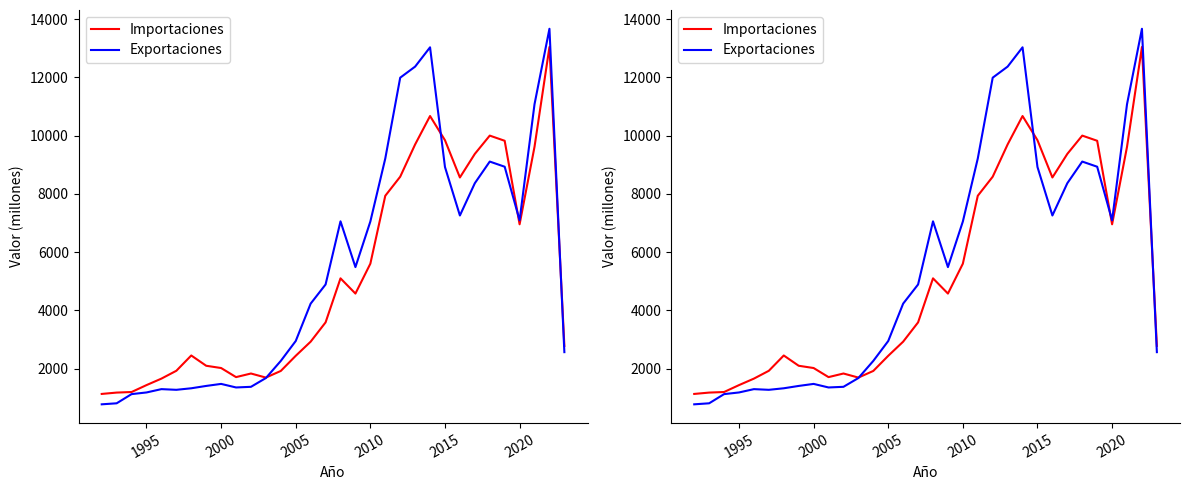

Which series ends up on top after the final intersection of Exportaciones and Importaciones?

Importaciones